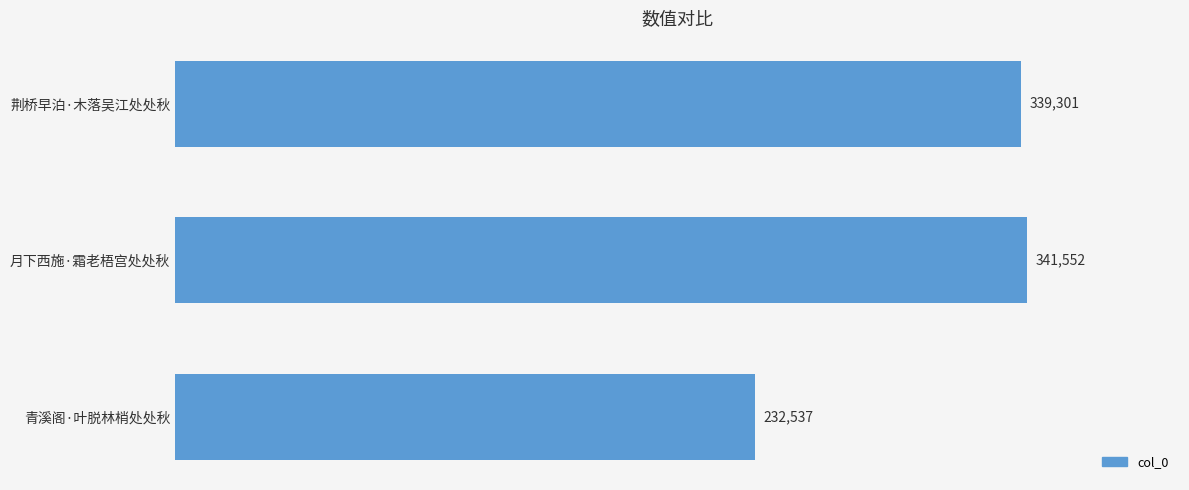

True or false: the data shows 406264 at 青溪阁·叶脱林梢处处秋.

False